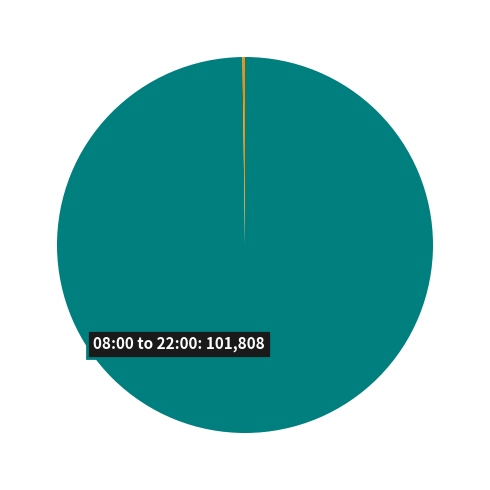

Does any single category account for the majority?

Yes